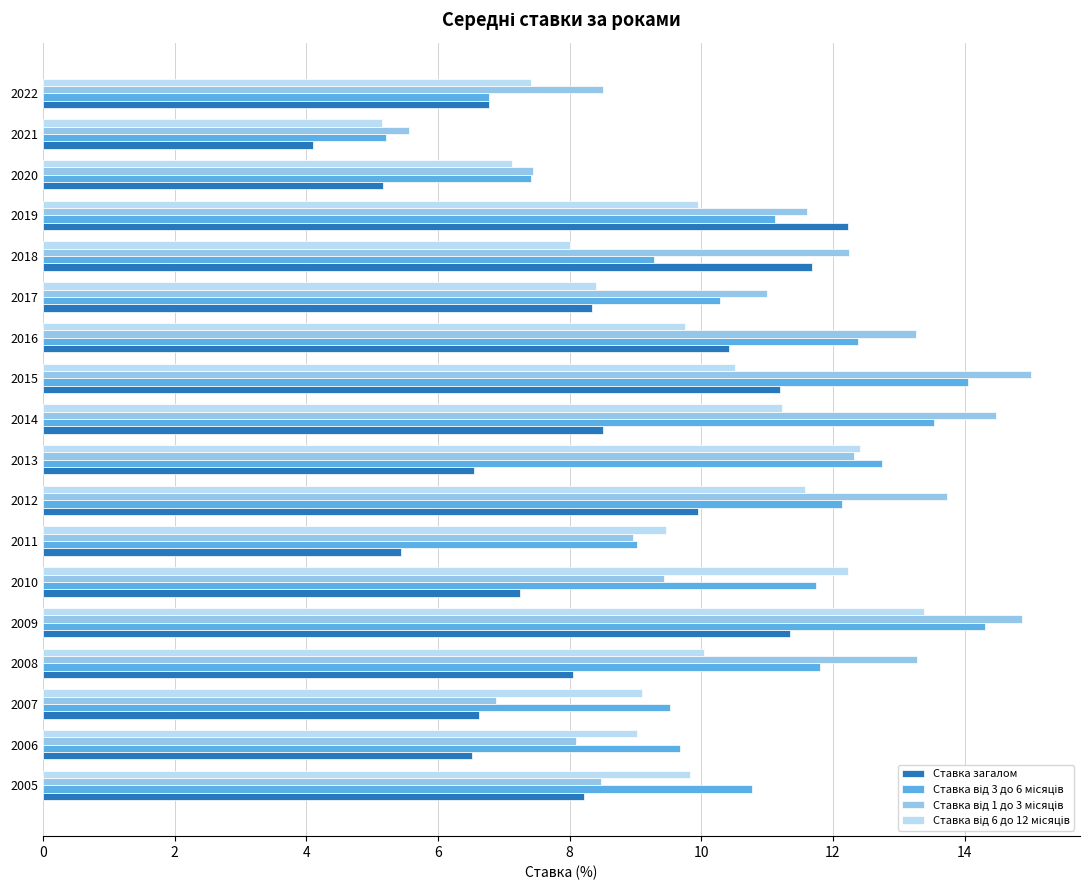

What is the spread (max minus min) of values at 2006?

3.2